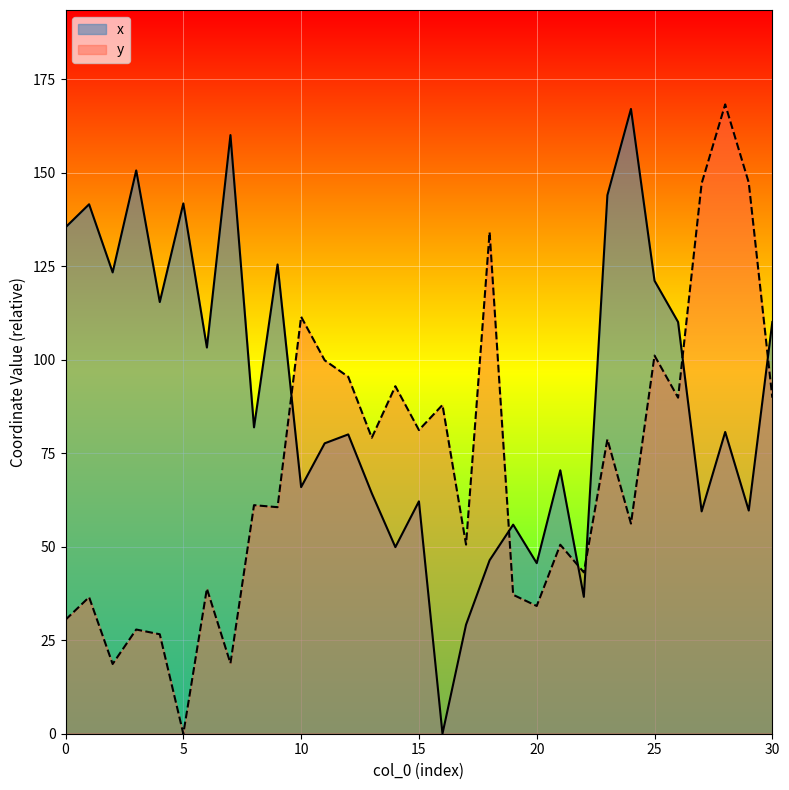

What is the total value across all series at 26?

200.0